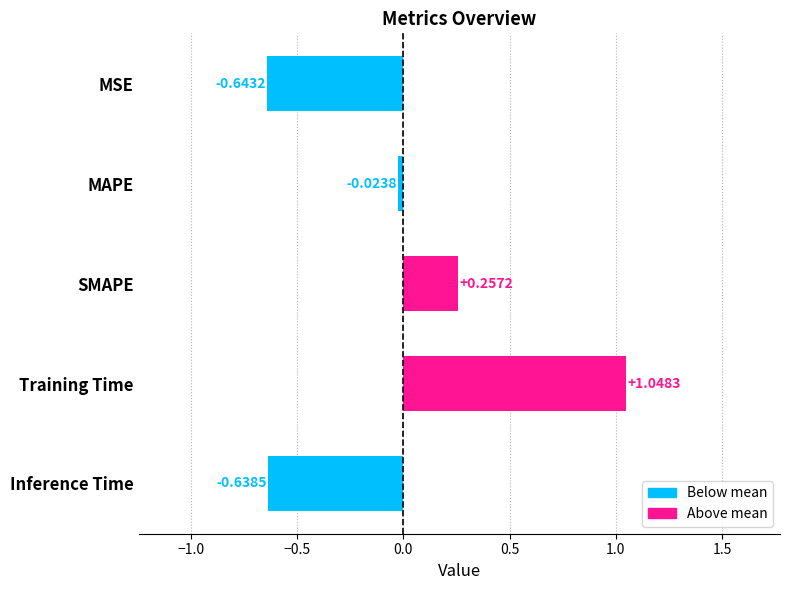

What is the label of the 2nd bar from the bottom?

Training Time